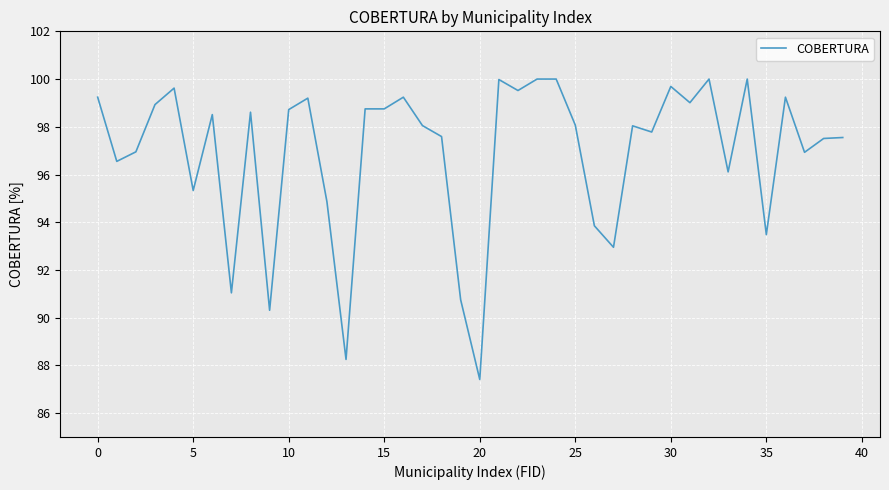

What is the difference between the maximum and minimum values?

12.6